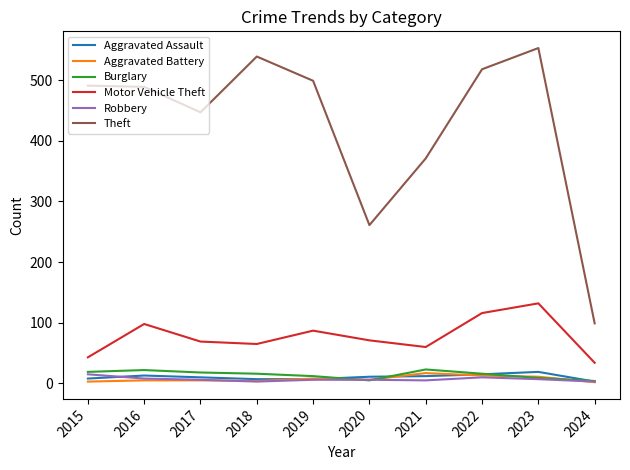

Is the value of Theft at 2017 greater than the value of Aggravated Battery at 2018?

Yes